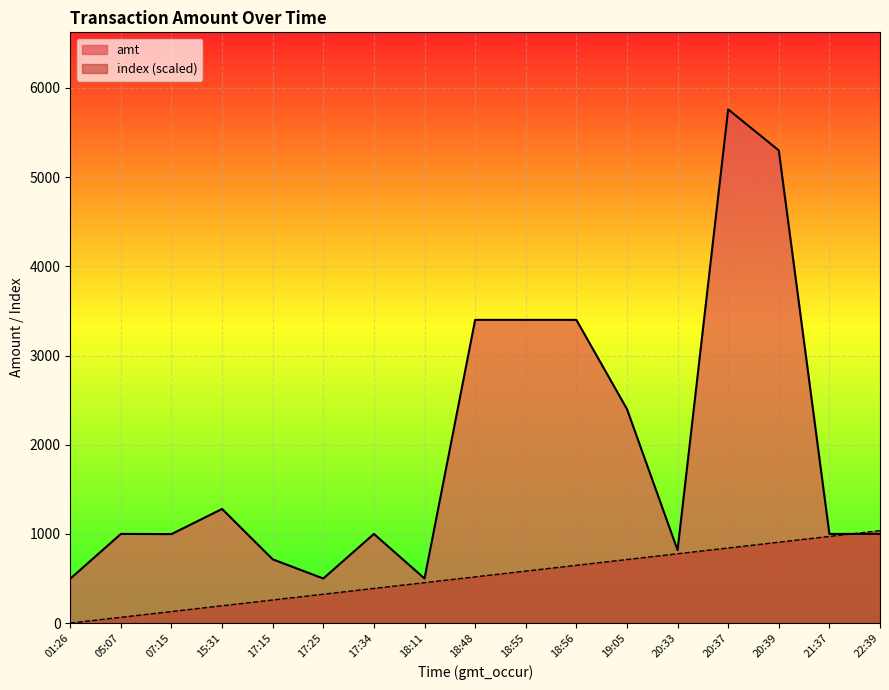

How many interior local valleys does the amt series have?

4